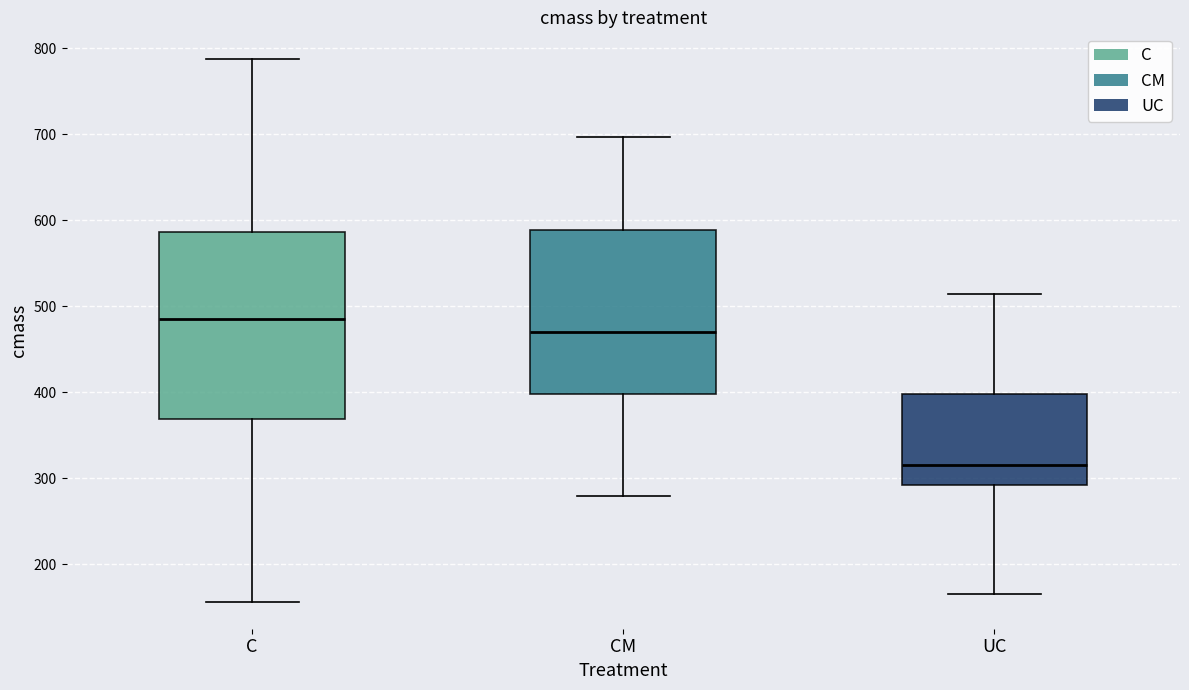

Which box is the tallest, from its lower edge to its upper edge?

C